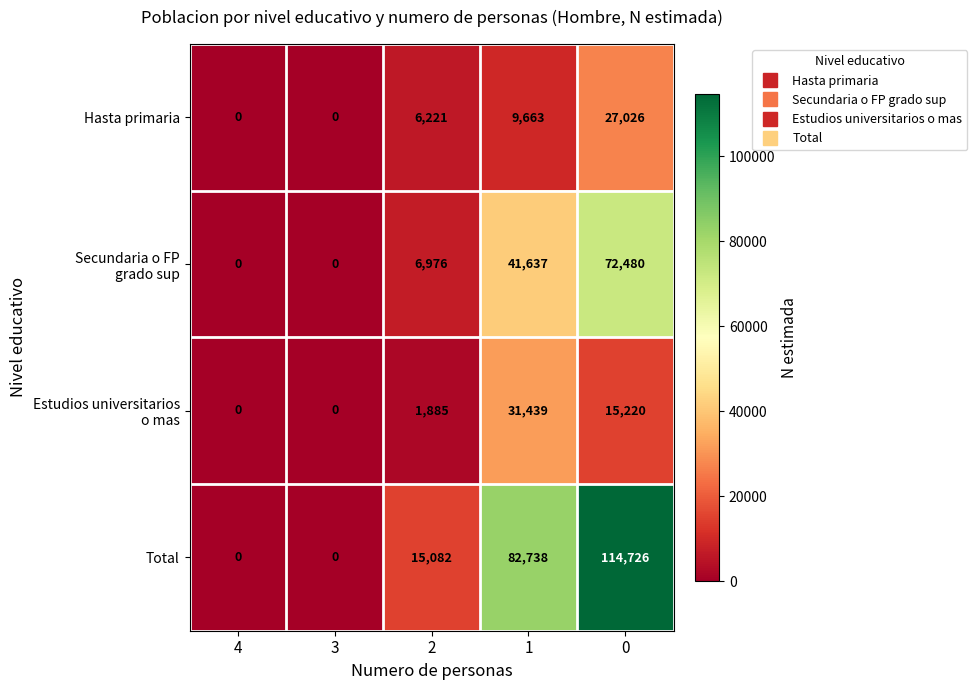

Which series has the widest spread of values?

Total